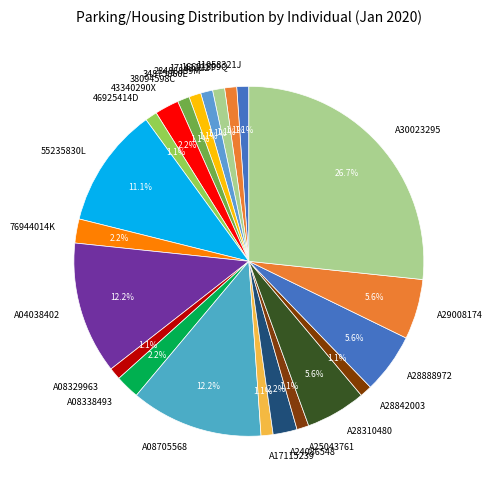

How many segments does this pie chart have?

22